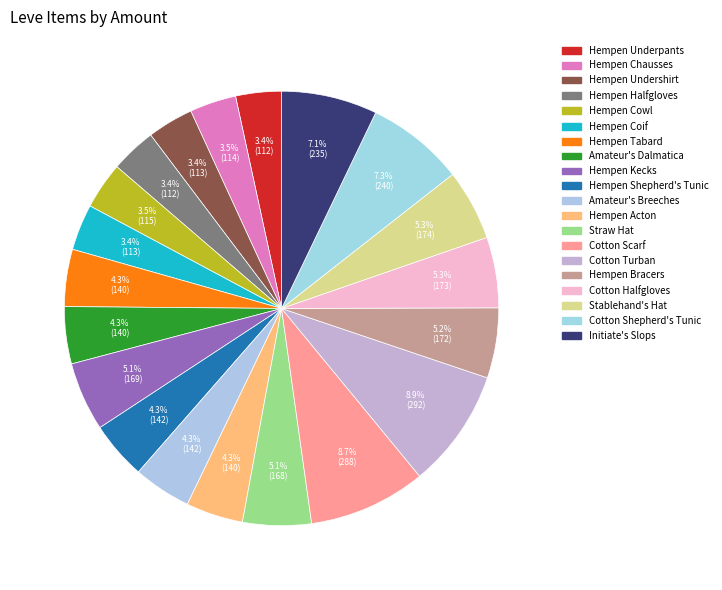

Do Hempen Coif and Stablehand's Hat together represent more than half of the pie?

No